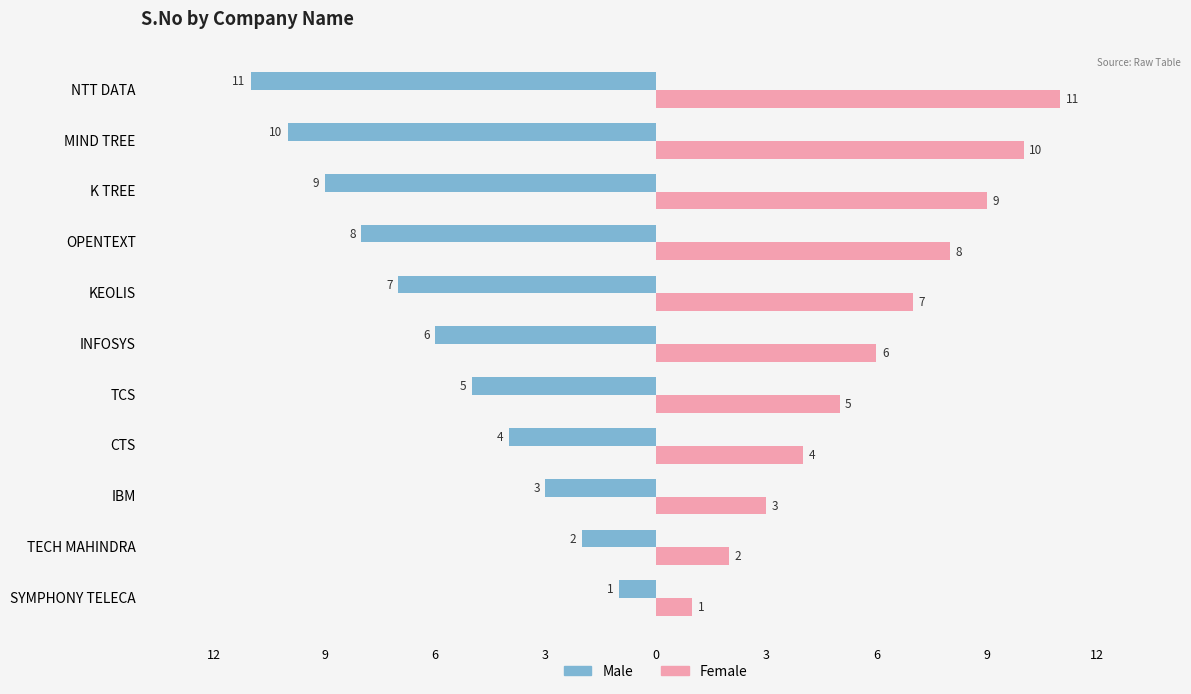

Which series has the largest total across all categories?

Female